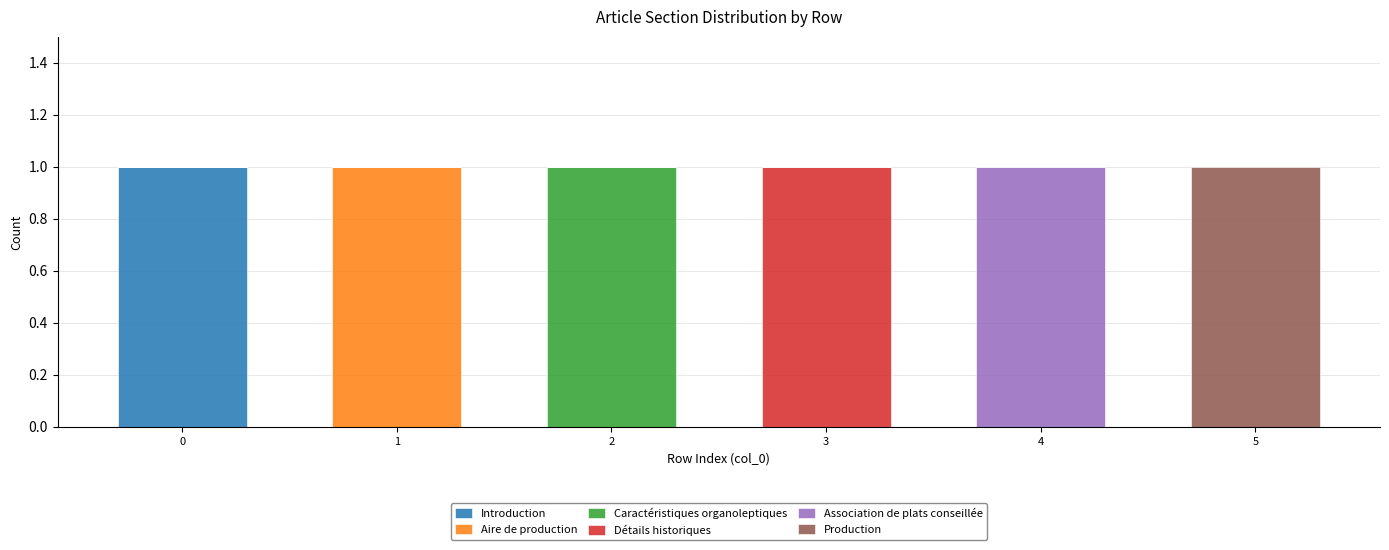

The Introduction series shows 0 at 3. True or false?

True